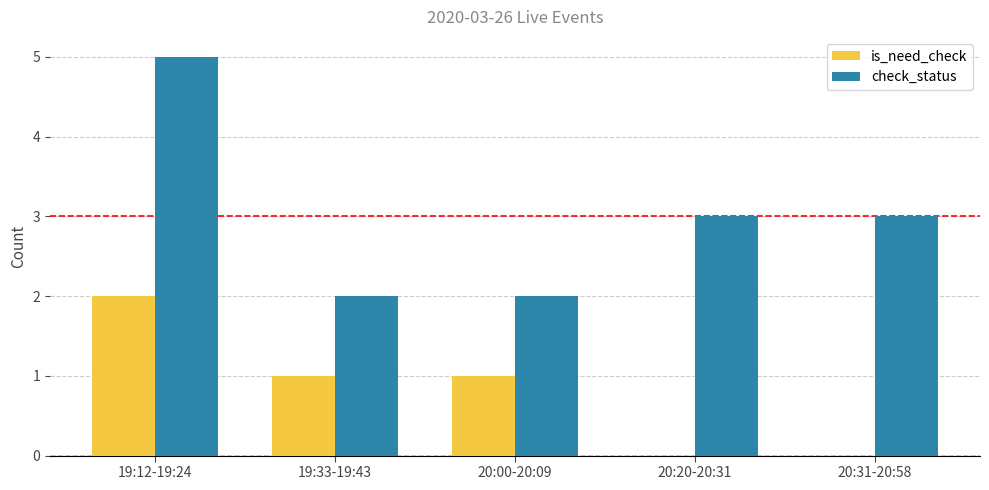

What is the sum of the check_status values at 20:20-20:31 and 20:31-20:58?

6